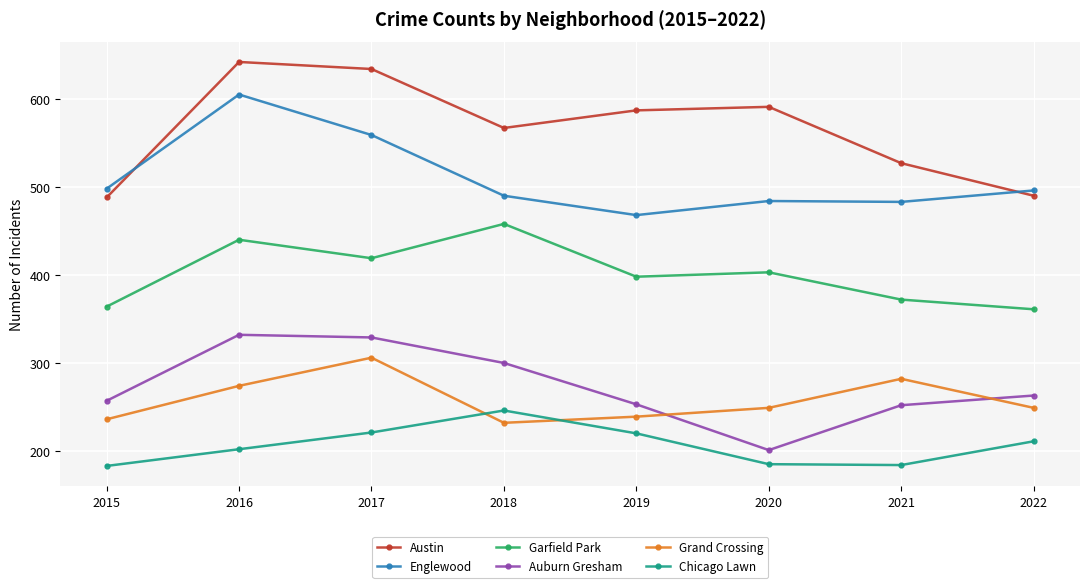

Which series changed the most between 2018 and 2021?

Garfield Park